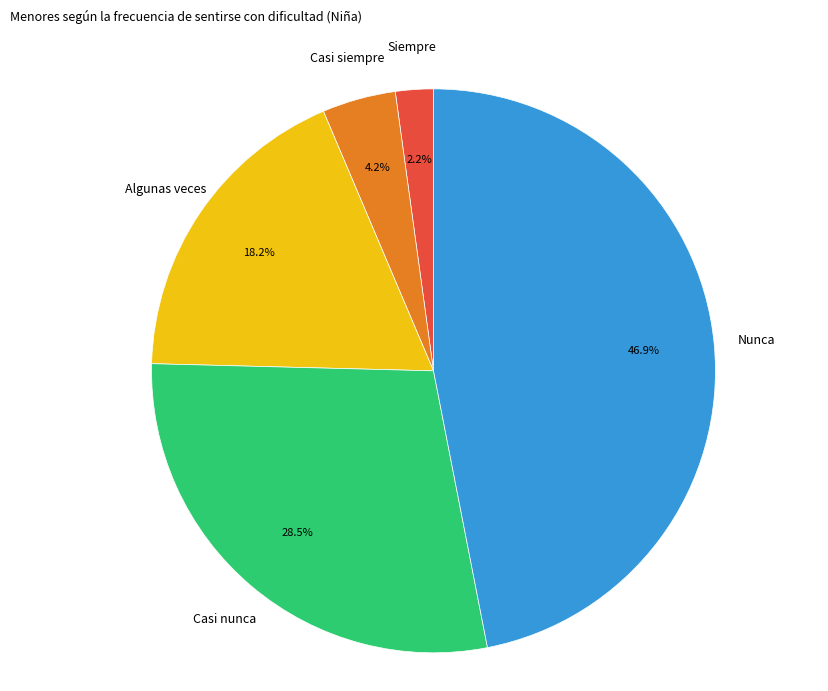

True or false: Casi siempre accounts for 18% of the total.

False